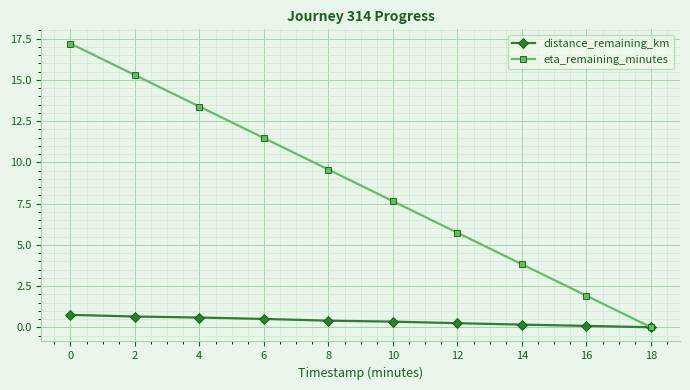

What is the maximum value for distance_remaining_km?

0.8